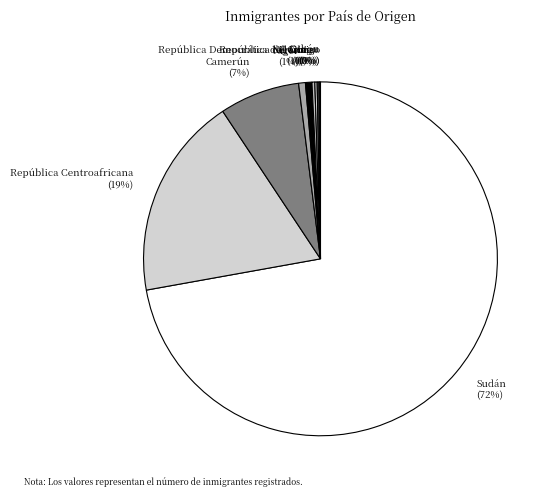

To the nearest percent, what is the difference between the largest and smallest slice percentages?

72%